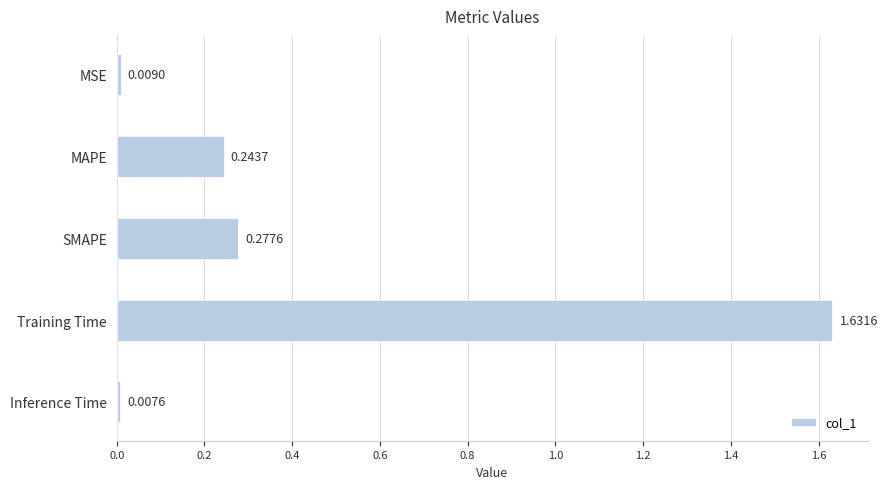

How many series are shown in this chart?

1